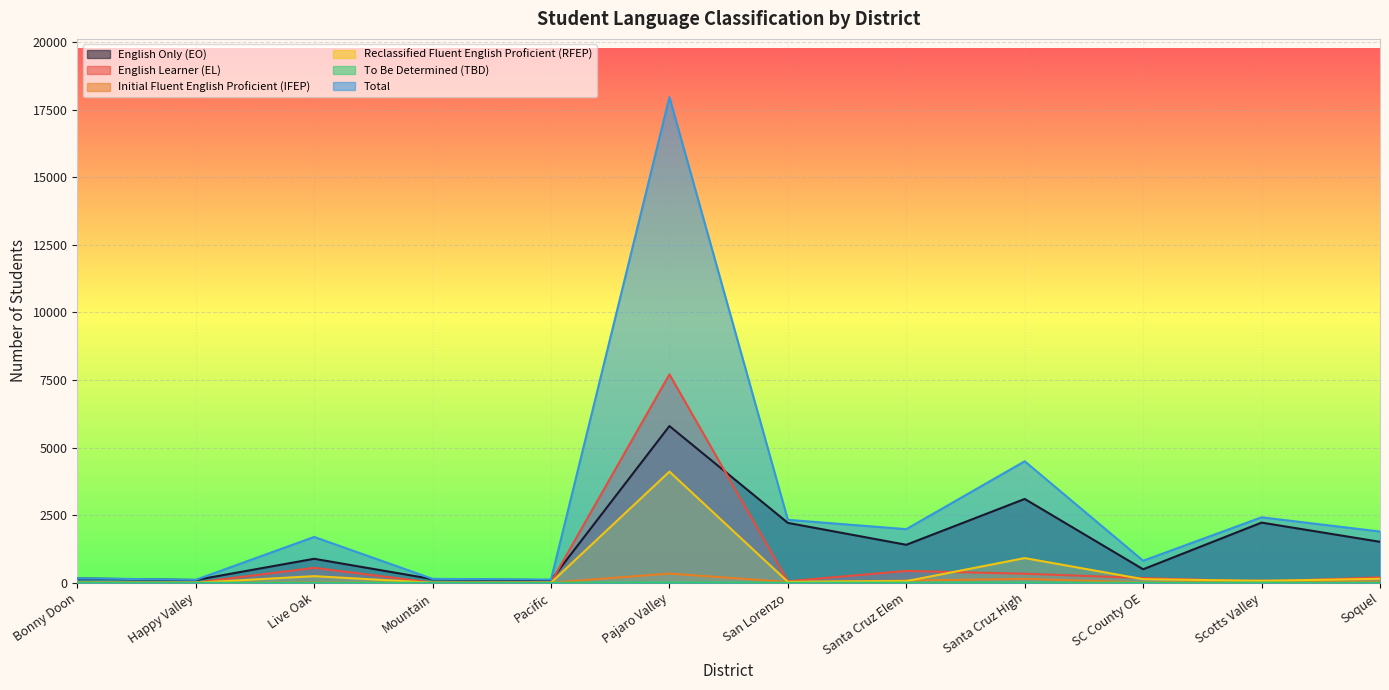

Which series has the widest spread of values?

Total